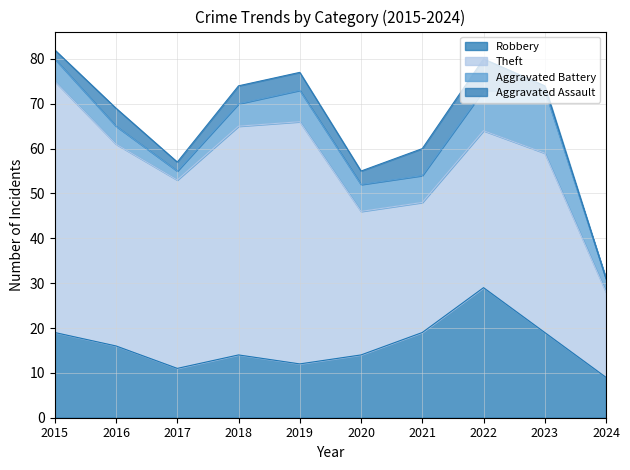

What are all the series names shown in the legend?

Robbery, Theft, Aggravated Battery, Aggravated Assault